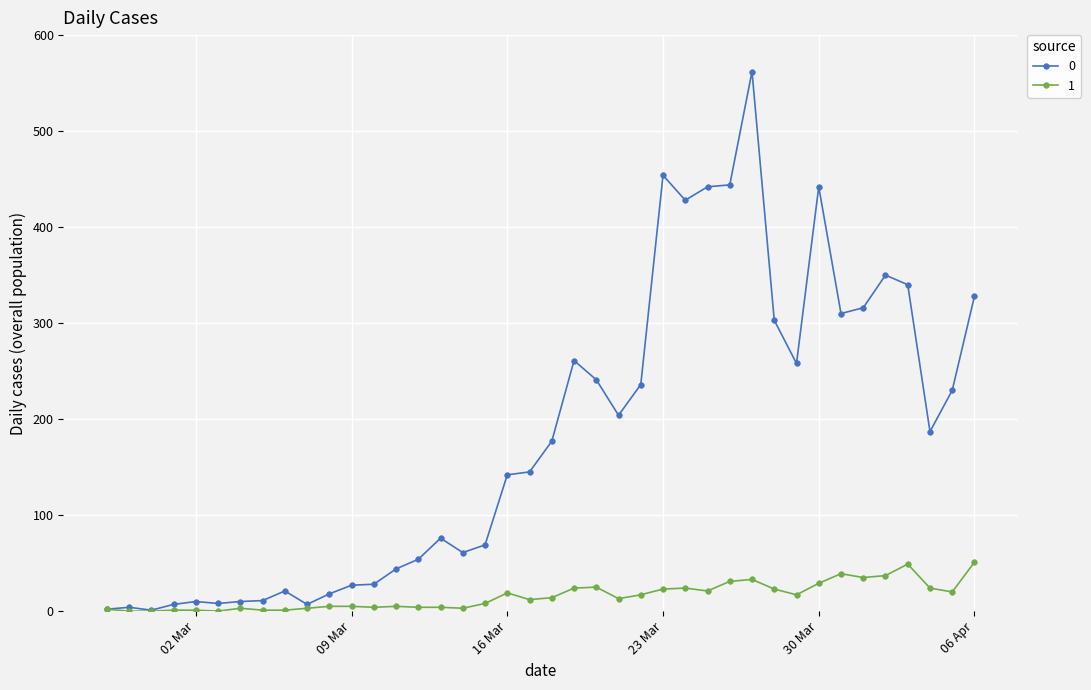

Is this an area chart (filled region under the line)?

No